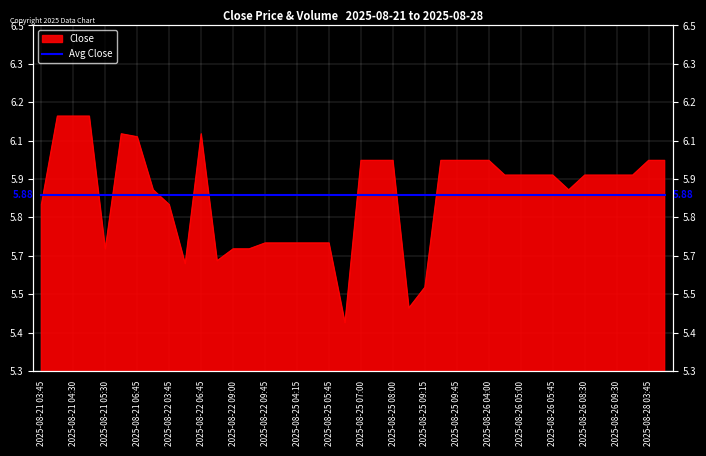

Where is the data nearest to the value 5?

2025-08-25 06:15